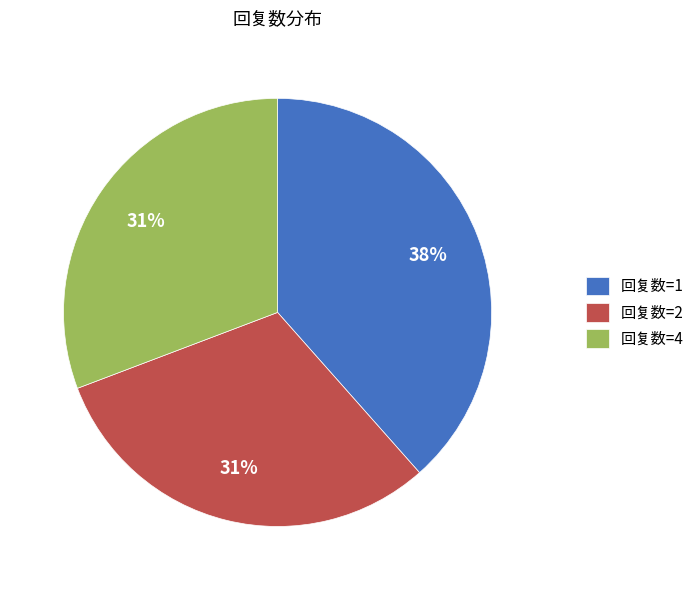

To the nearest percent, what portion does 回复数=4 represent?

31%